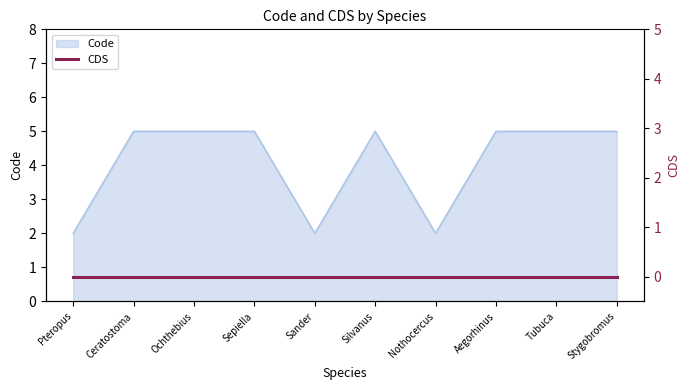

Is it true that Code equals 3 at Tubuca?

False